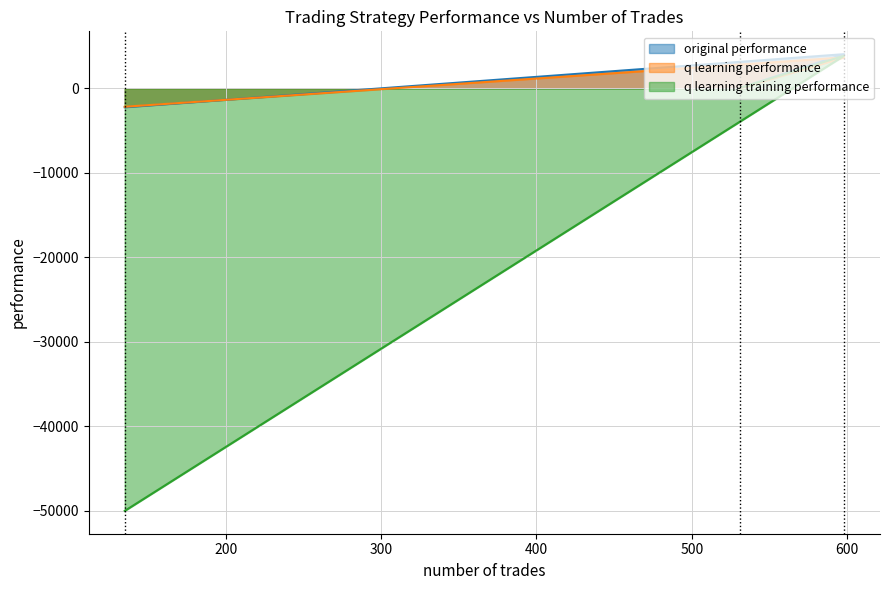

How many data points does each series have?

3